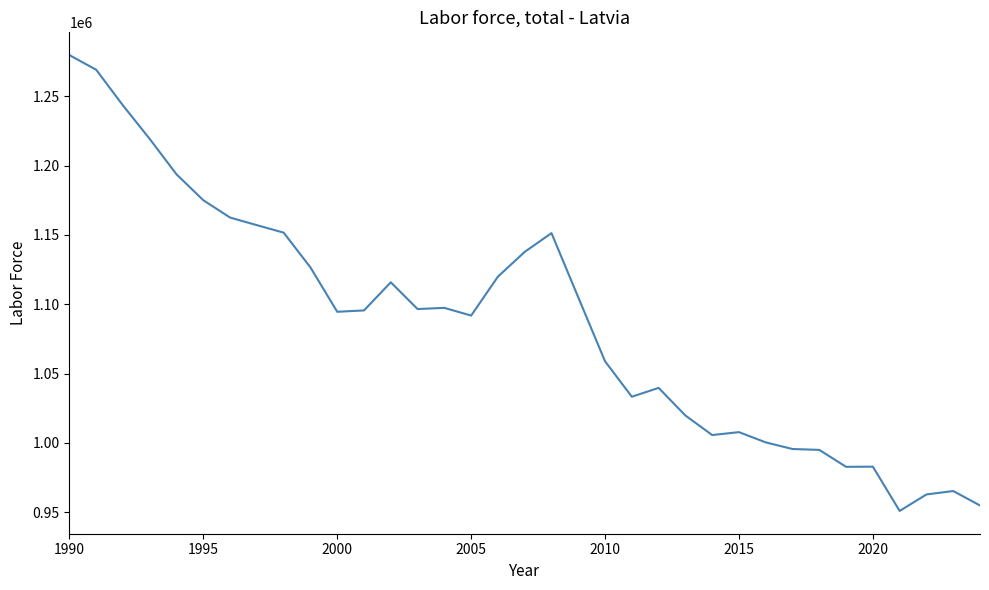

What is the smallest value displayed?

950940